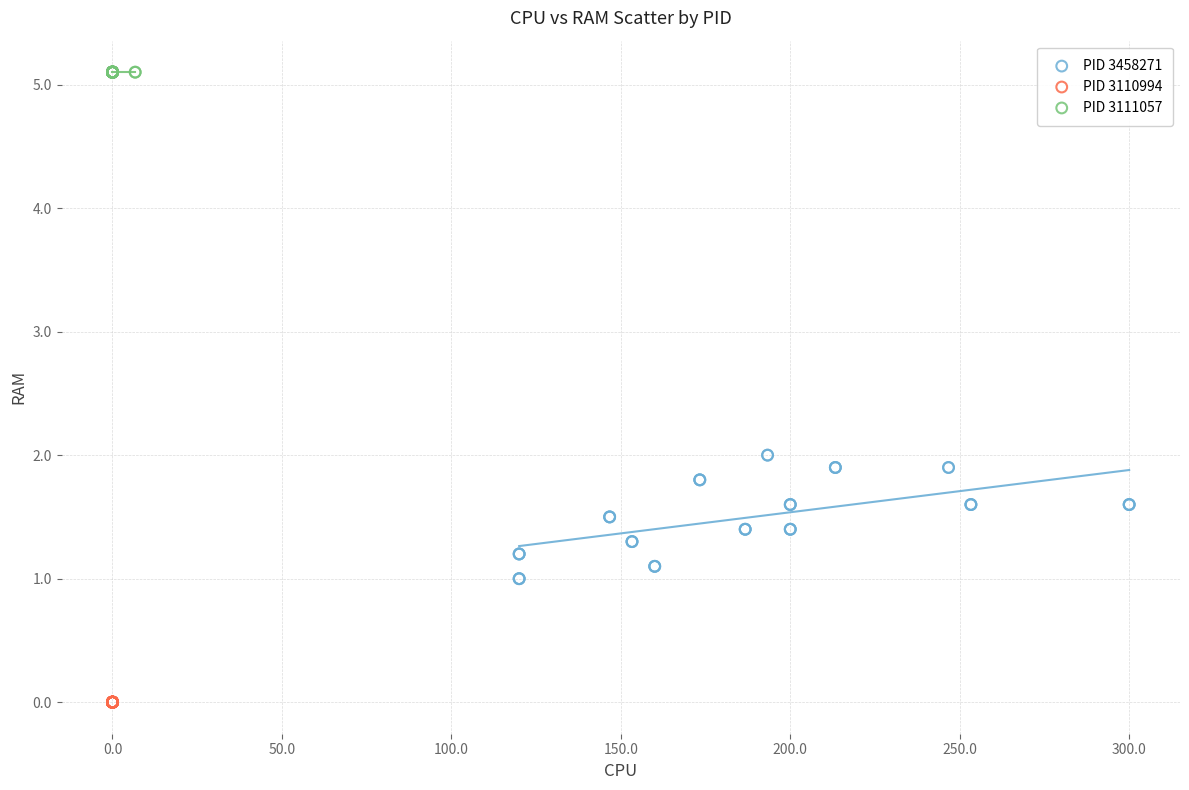

Which series reaches the maximum Y coordinate?

PID 3111057